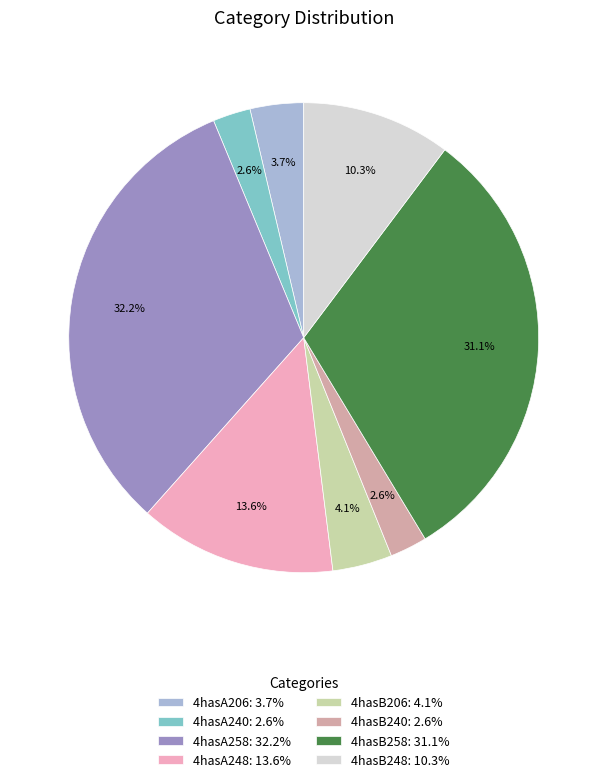

How many segments does this pie chart have?

8